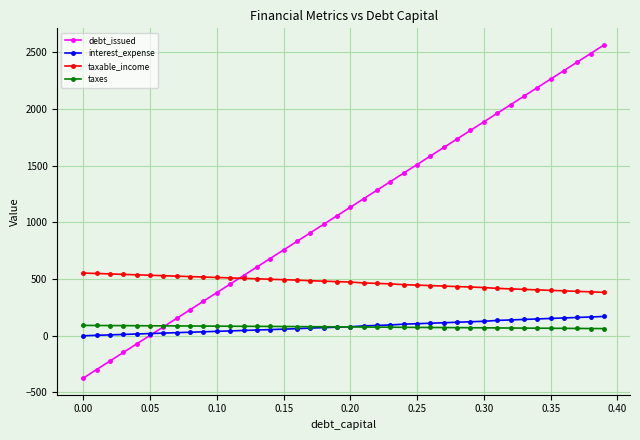

How many values in the taxes series exceed 78?

21